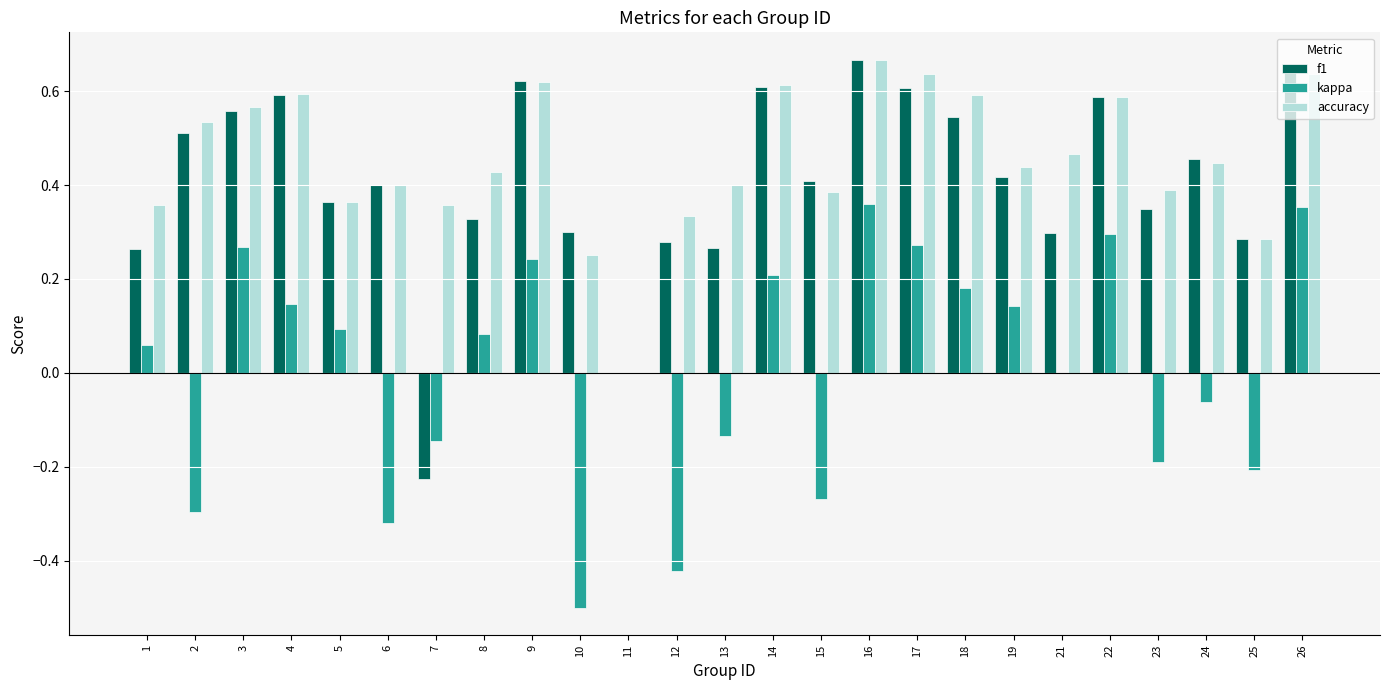

True or false: kappa has a value of -0.5 at 2.

False